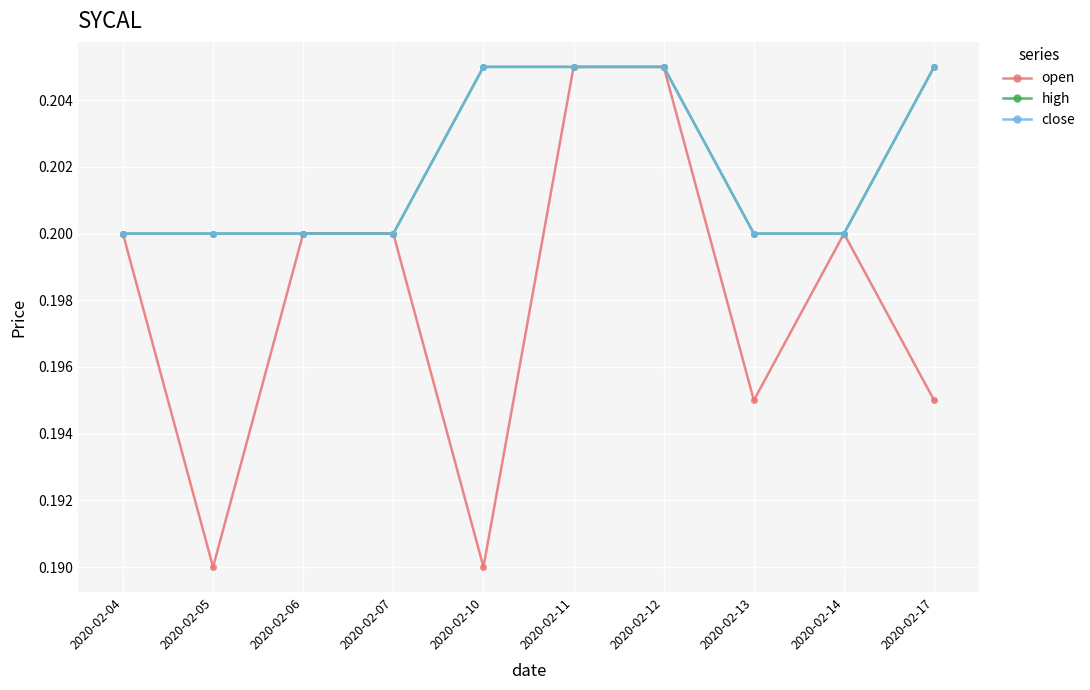

Which series has the largest range (max minus min)?

open